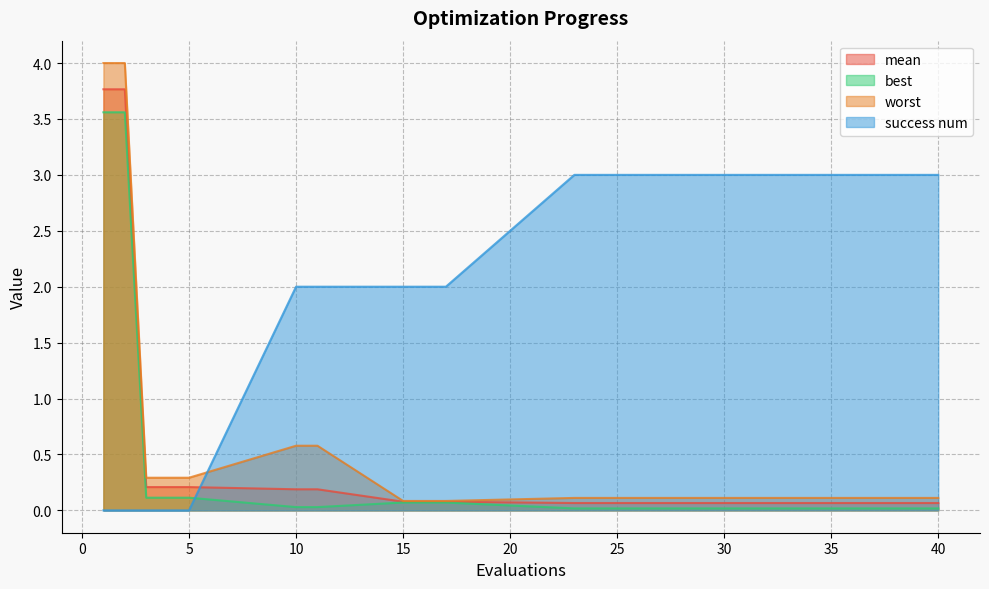

True or false: worst and best intersect in this chart.

False